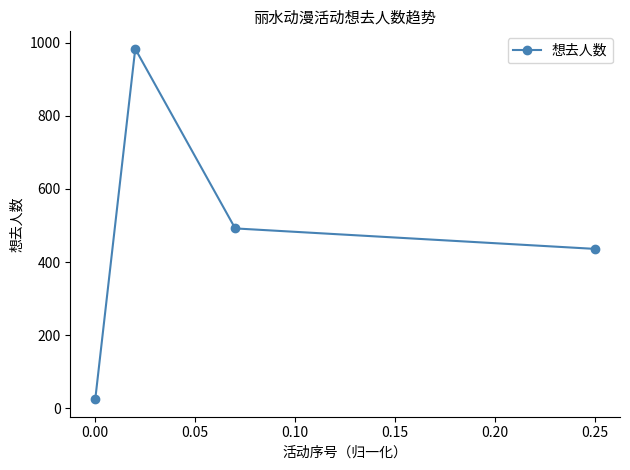

True or false: there are more than 0 points higher than both neighbors.

True